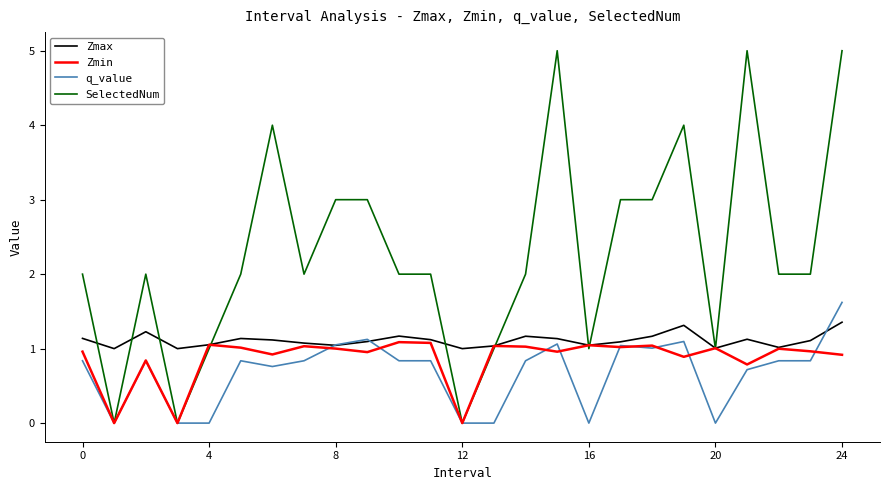

What is the minimum value for Zmax?

1.0